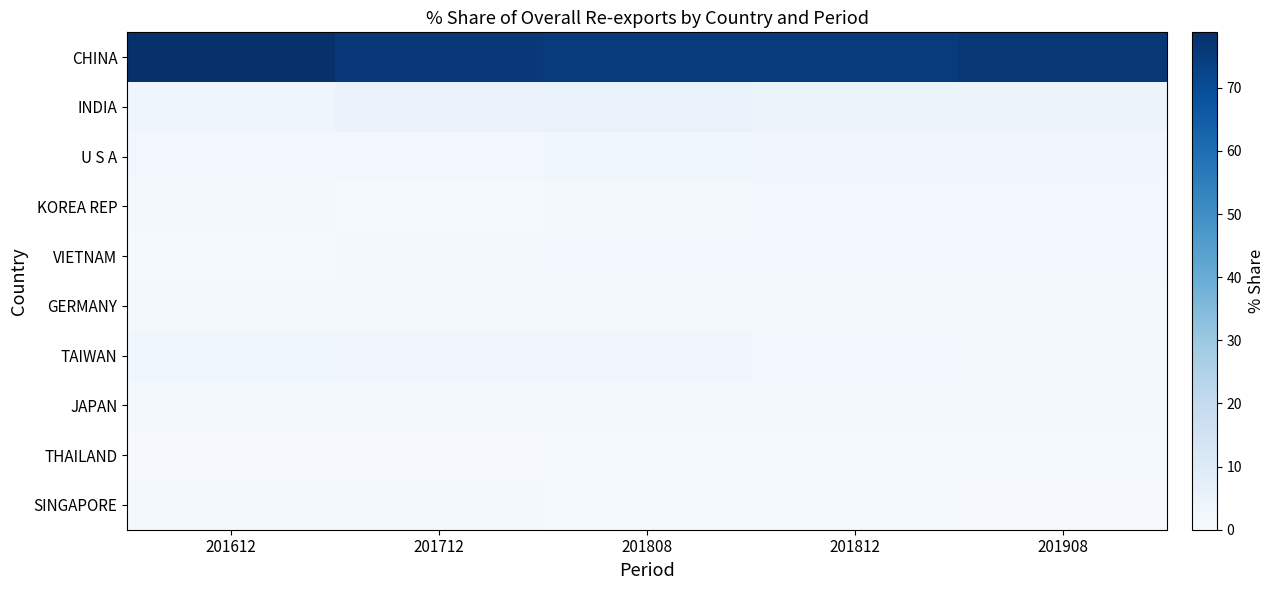

Reading left to right, list all the values displayed in this chart.

CHINA: 201612=78.8	201712=76.0	201808=75.2	201812=75.2	201908=76.3
INDIA: 201612=3.2	201712=5.4	201808=5.3	201812=4.8	201908=4.2
U S A: 201612=2.3	201712=2.4	201808=2.8	201812=2.8	201908=2.7
KOREA REP: 201612=1.4	201712=1.2	201808=1.4	201812=1.9	201908=2.3
VIETNAM: 201612=1.0	201712=1.5	201808=1.9	201812=1.9	201908=2.2
GERMANY: 201612=1.4	201712=1.5	201808=1.6	201812=1.5	201908=1.7
TAIWAN: 201612=2.9	201712=2.8	201808=2.5	201812=2.5	201908=1.6
JAPAN: 201612=1.8	201712=1.6	201808=1.5	201812=1.6	201908=1.5
THAILAND: 201612=0.7	201712=0.8	201808=1.1	201812=1.1	201908=0.9
SINGAPORE: 201612=1.3	201712=1.6	201808=1.0	201812=0.9	201908=0.8